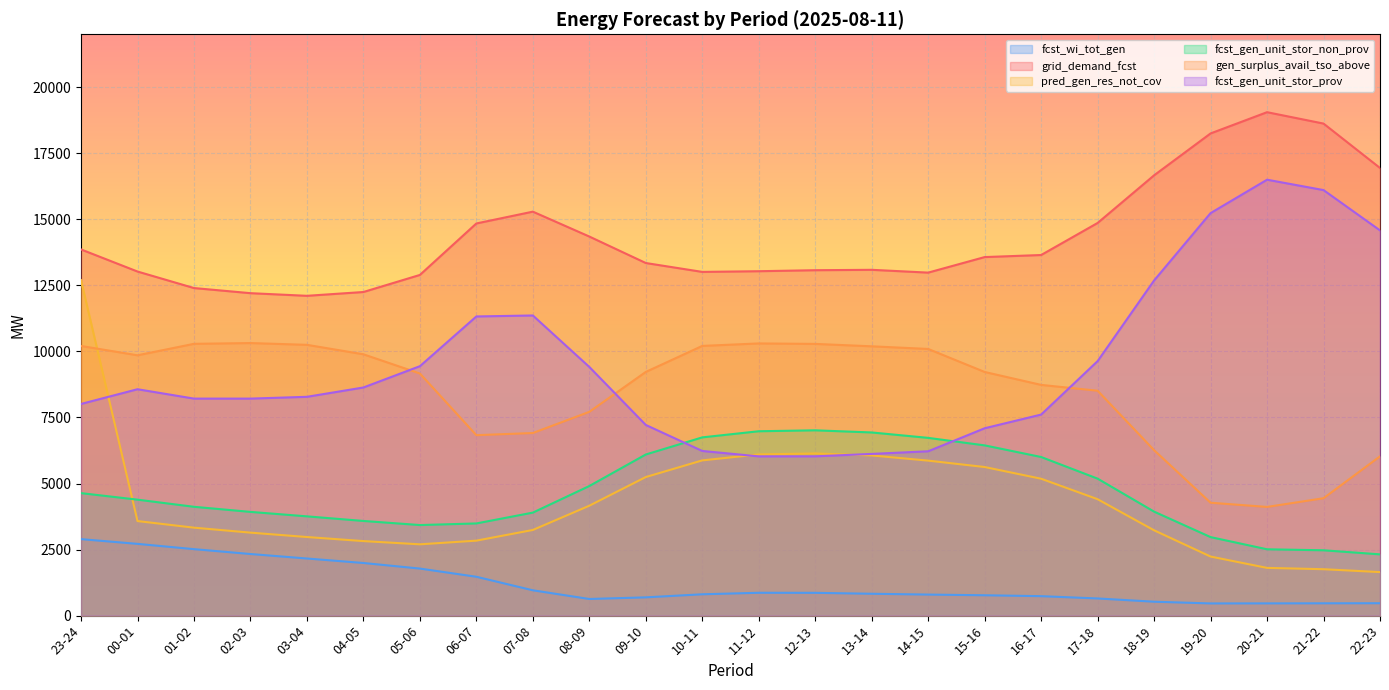

Count the number of data series in this chart.

6